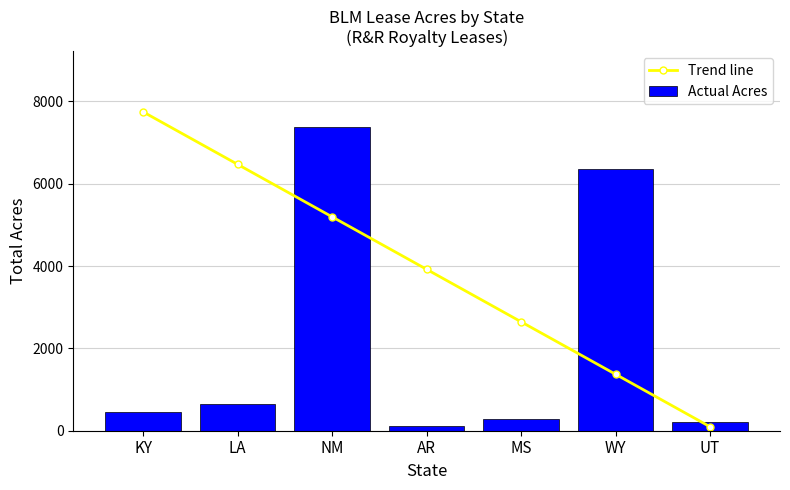

Which category has the lowest value in the Actual Acres series?

AR